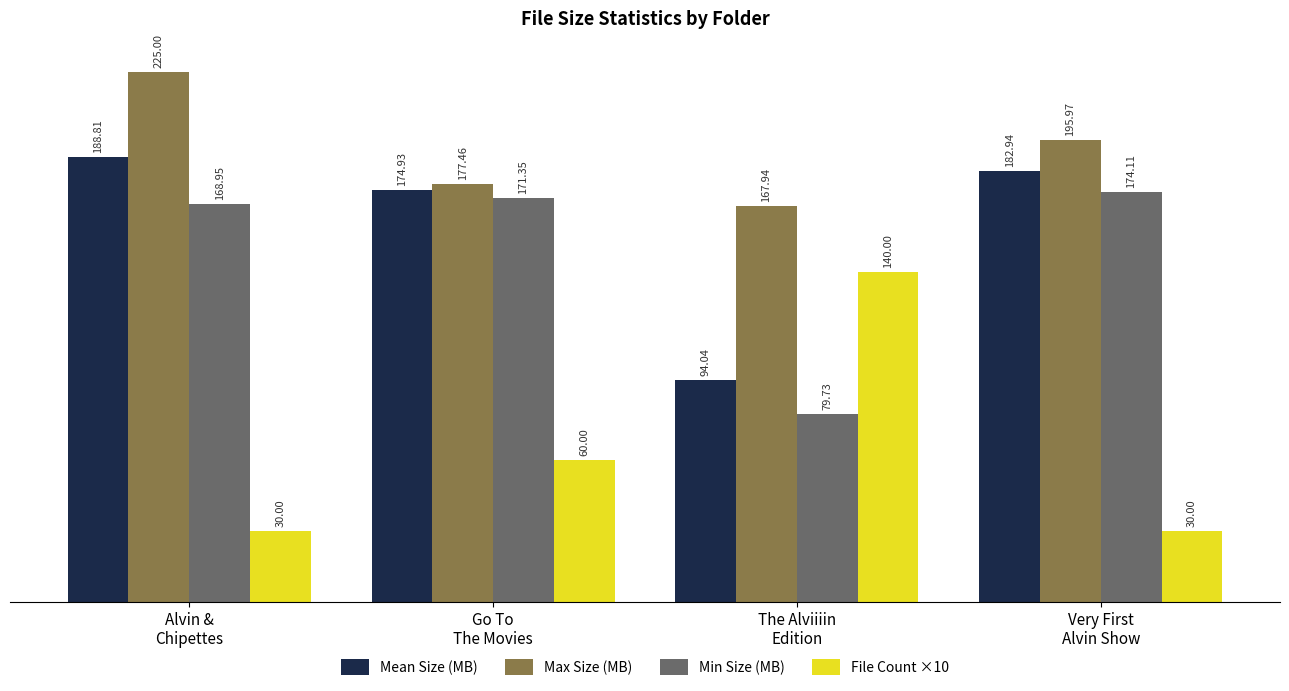

Which series has the largest range (max minus min)?

File Count ×10